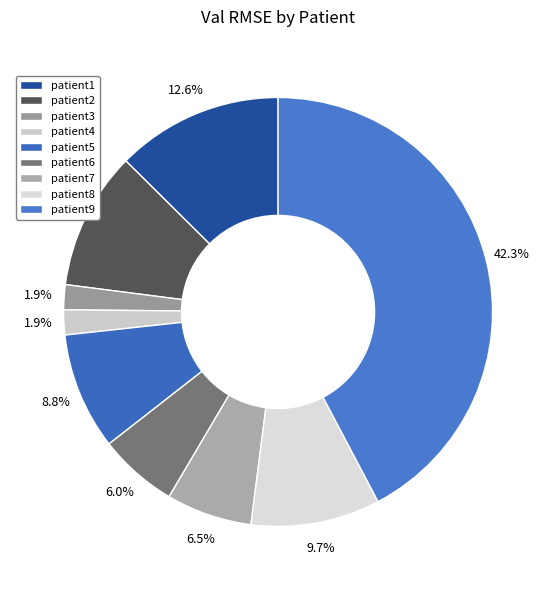

Does patient2 represent more than half of the total?

No